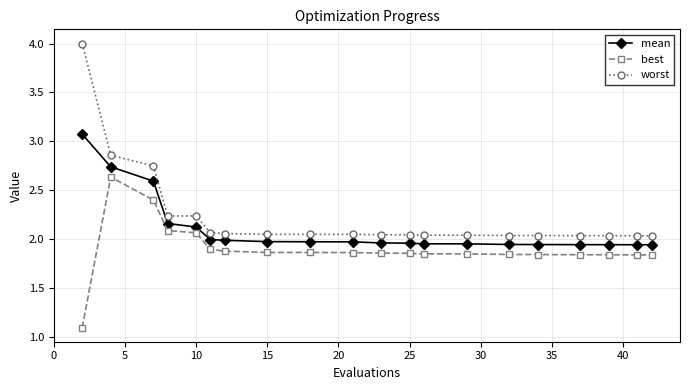

Which series has the widest spread of values?

worst